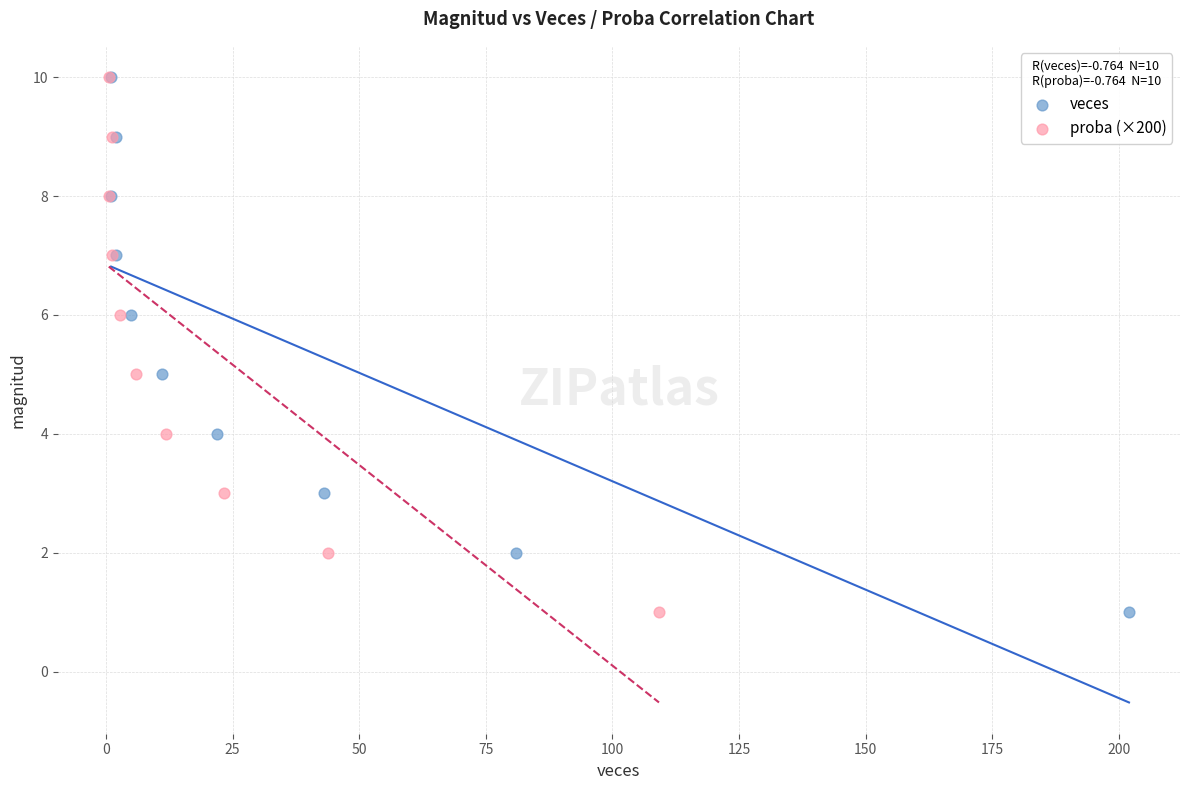

What are all the series names shown in the legend?

veces, proba (×200)